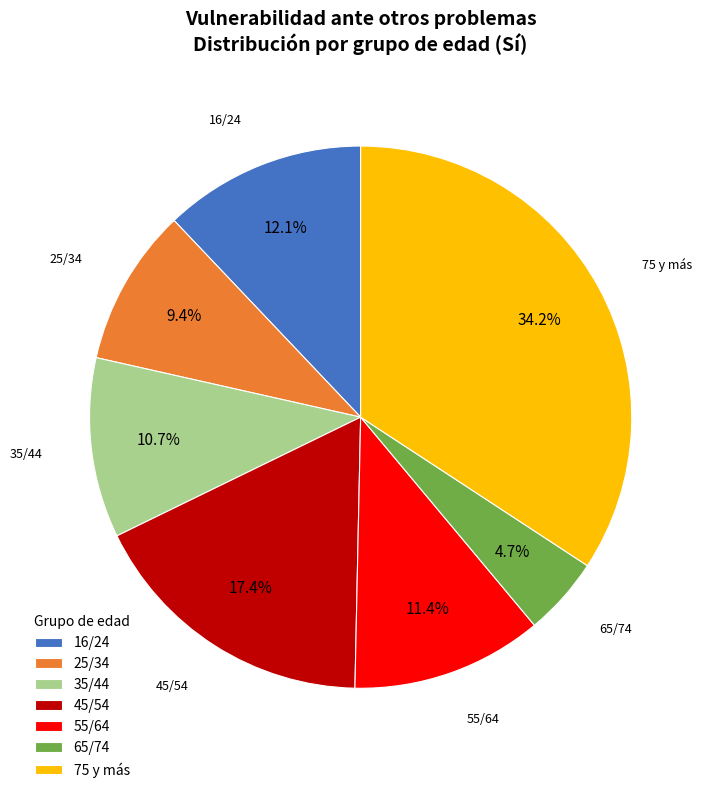

Is it true that 35/44 is 1% of the pie?

False